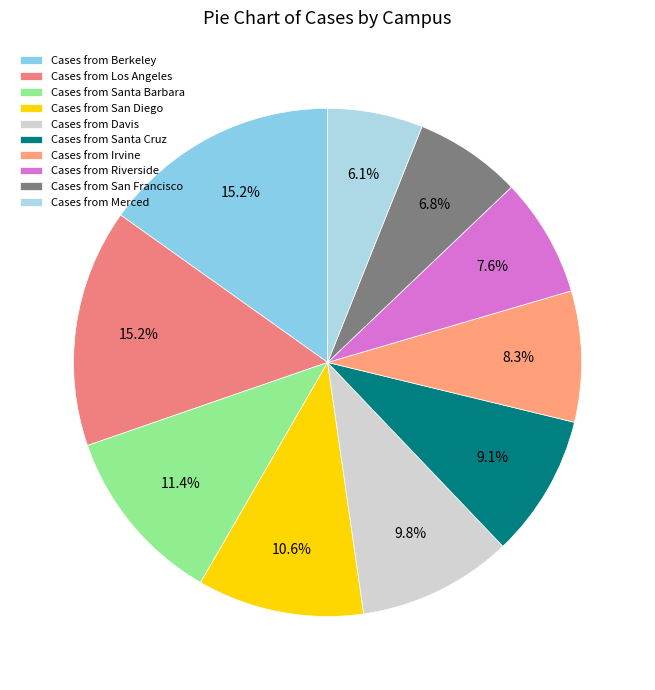

How many slices are in this pie chart?

10